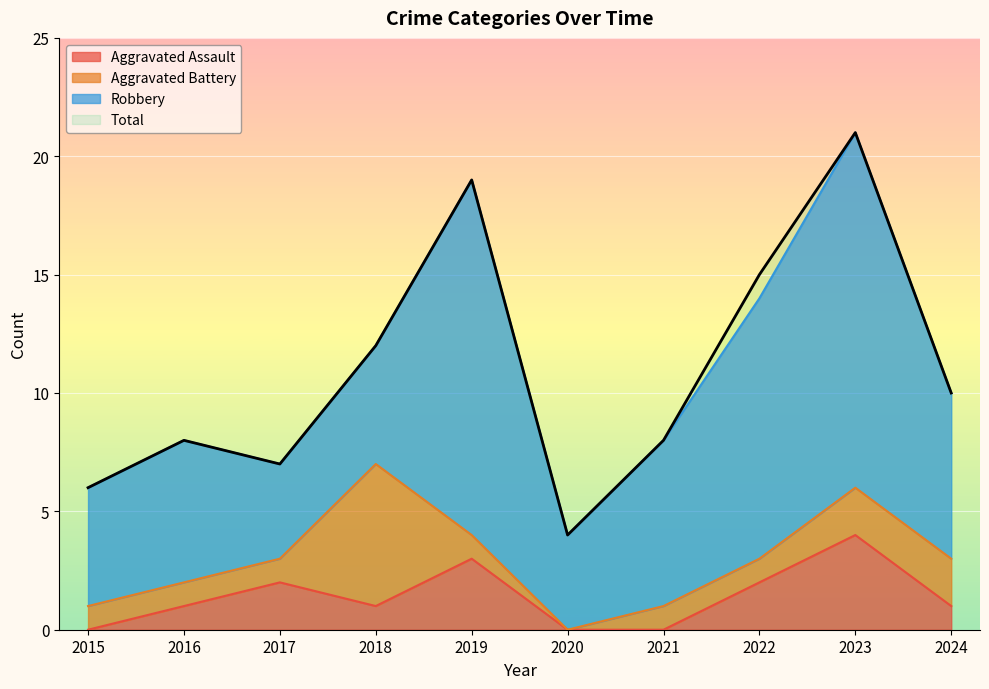

What is the difference between the second highest and second lowest values in the Total series?

13